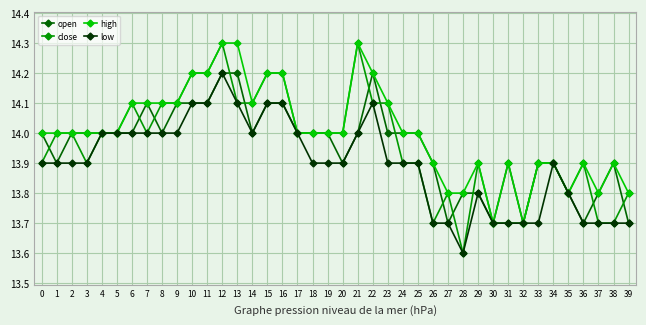

What is the sum of the close values at 18 and 16?

28.2